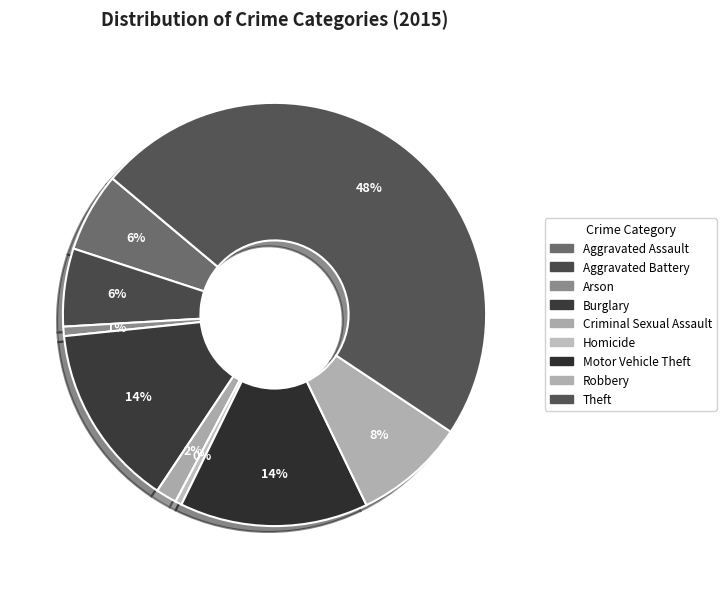

To the nearest percent, what is the difference between the largest and smallest slice percentages?

48%